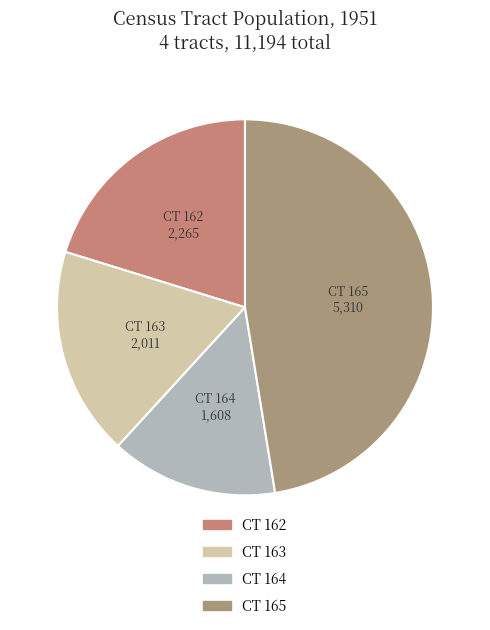

Rank the categories by value from highest to lowest.

165, 162, 163, 164